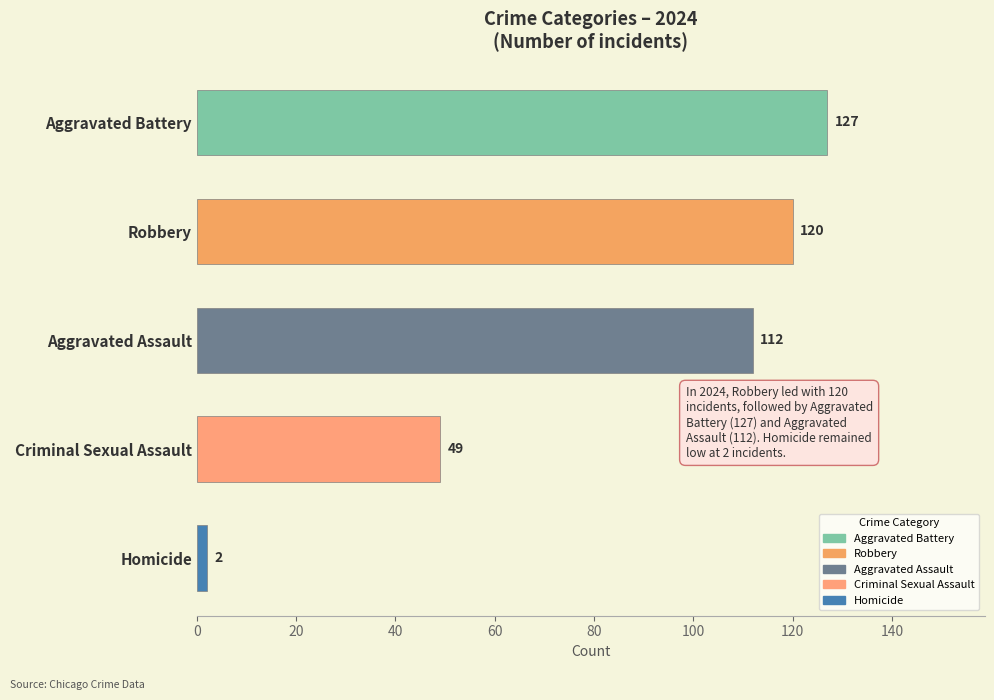

Between Aggravated Battery and Aggravated Assault, which is larger?

Aggravated Battery